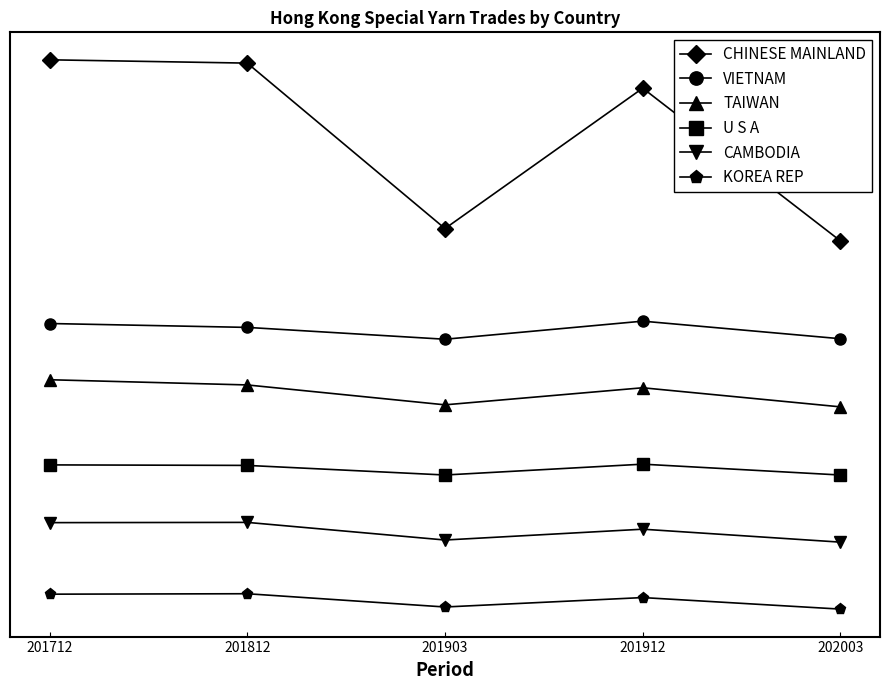

At which label does VIETNAM reach its peak?

201912